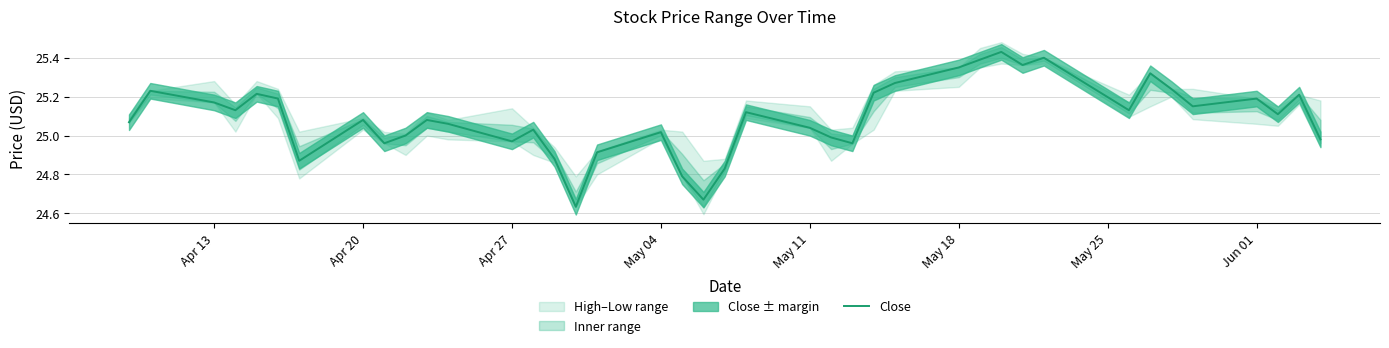

What is the value of the 30th point from the left?

25.4